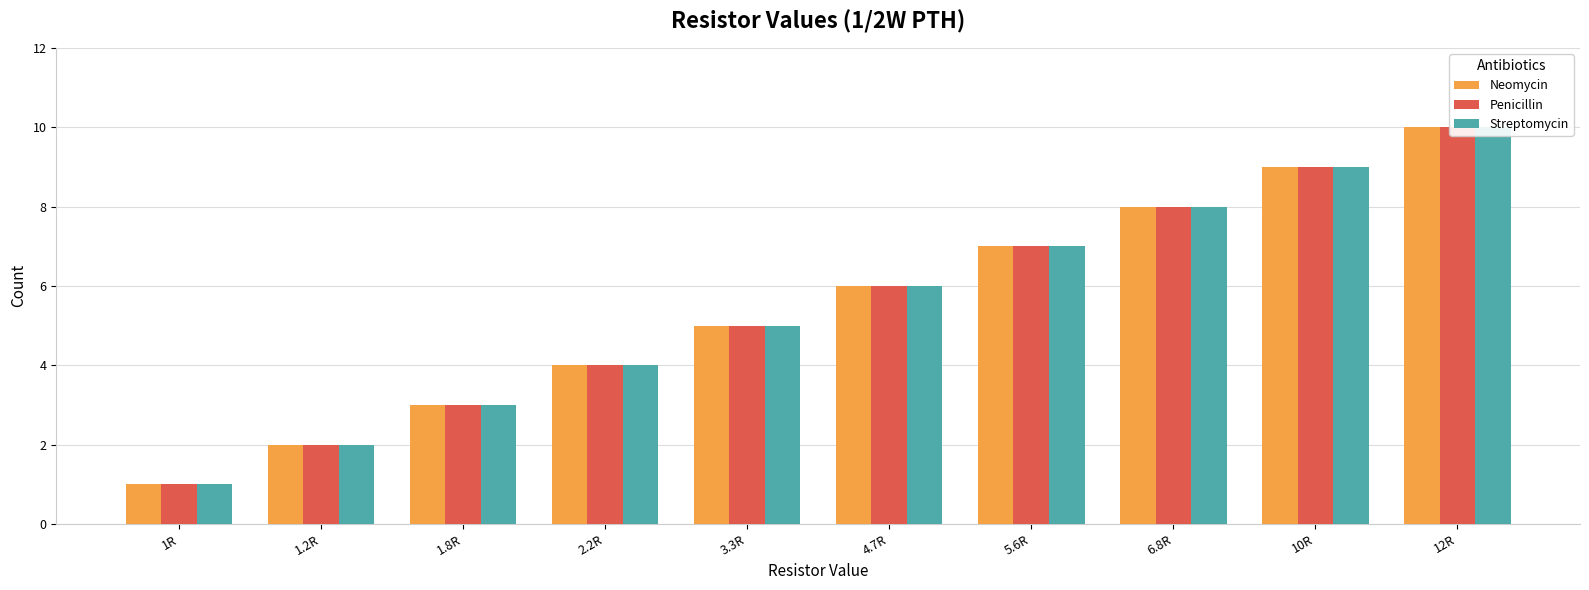

The Streptomycin series shows 11 at 5.6R. True or false?

False